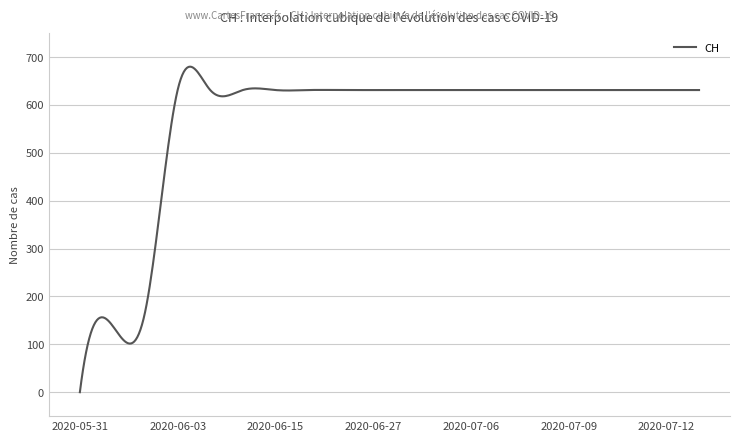

What is the difference between the maximum and minimum values?

679.9